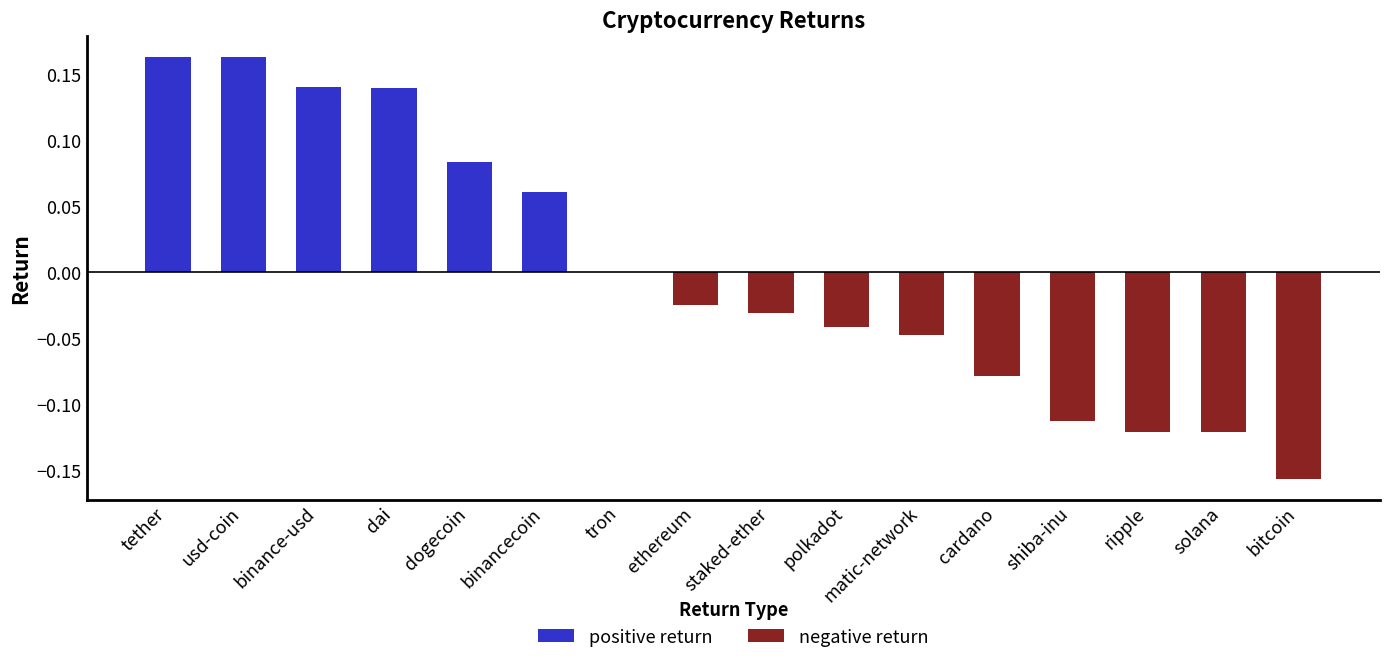

True or false: the data shows -0.2 at bitcoin.

True